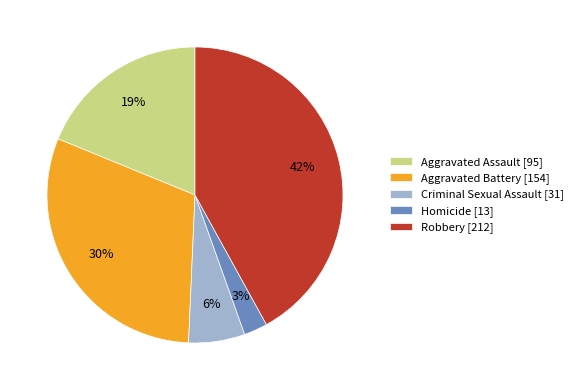

True or false: Robbery accounts for 42% of the total.

True